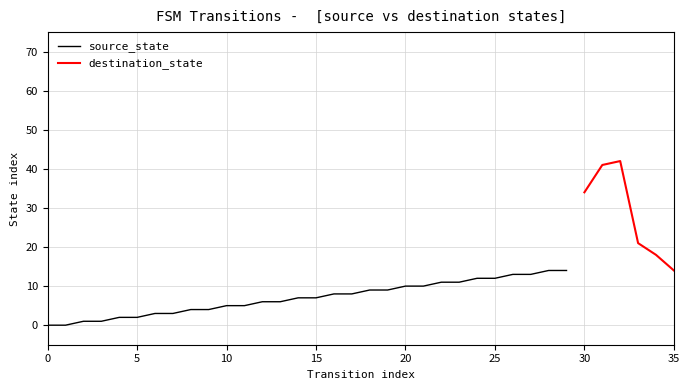

Is it true that source_state equals 10 at 20?

True